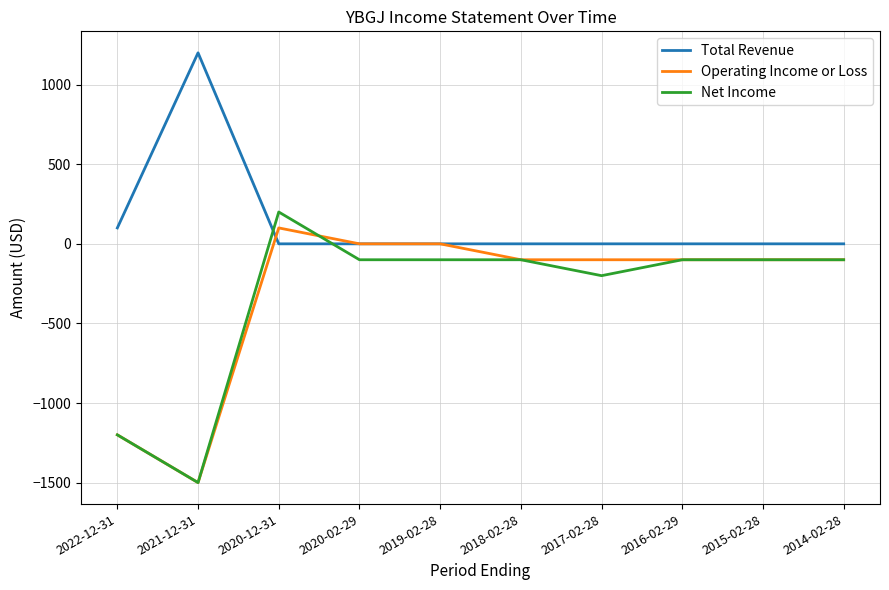

Reading right to left, list all the values displayed in this chart.

Total Revenue: 0	0	0	0	0	0	0	0	1200	100
Operating Income or Loss: -100	-100	-100	-100	-100	0	0	100	-1500	-1200
Net Income: -100	-100	-100	-200	-100	-100	-100	200	-1500	-1200